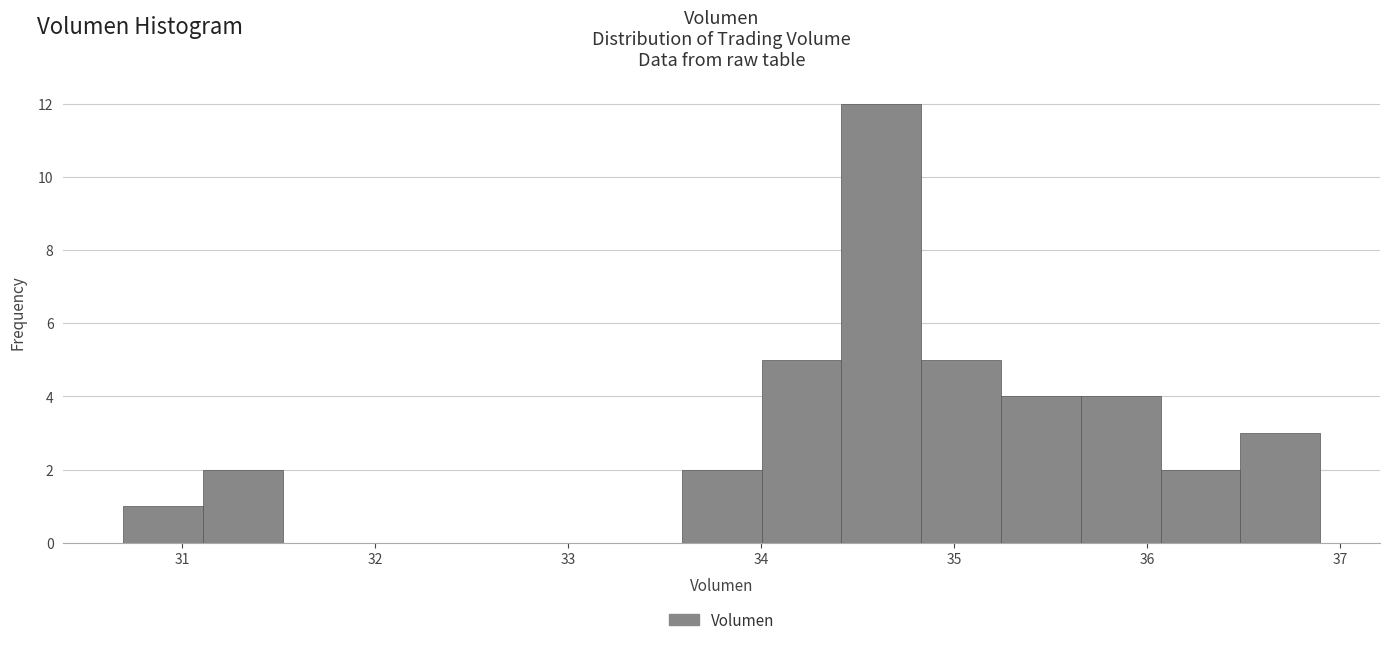

Which range on the x-axis has the tallest bar?

34.4 to 34.8